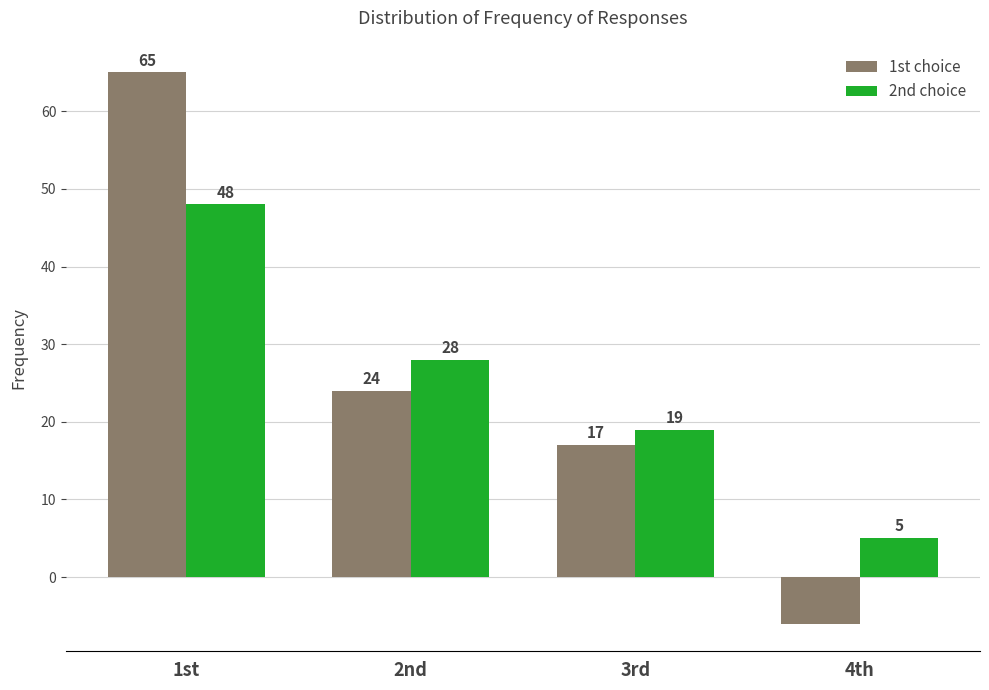

The 1st choice series shows 65 at 1st. True or false?

True